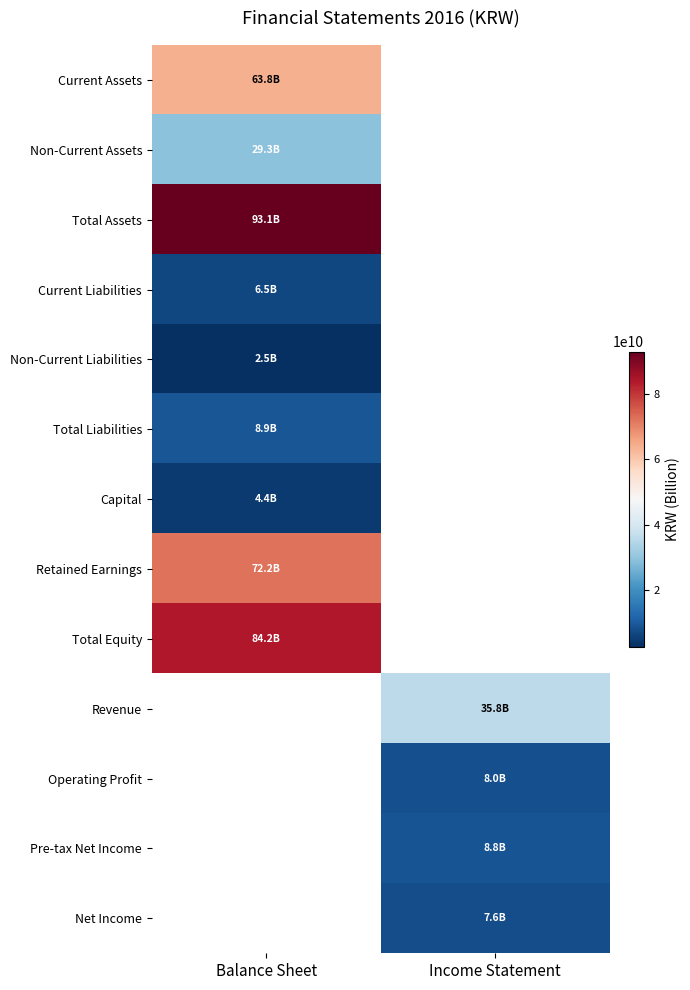

Which has a higher value, Income Statement or Balance Sheet?

Balance Sheet